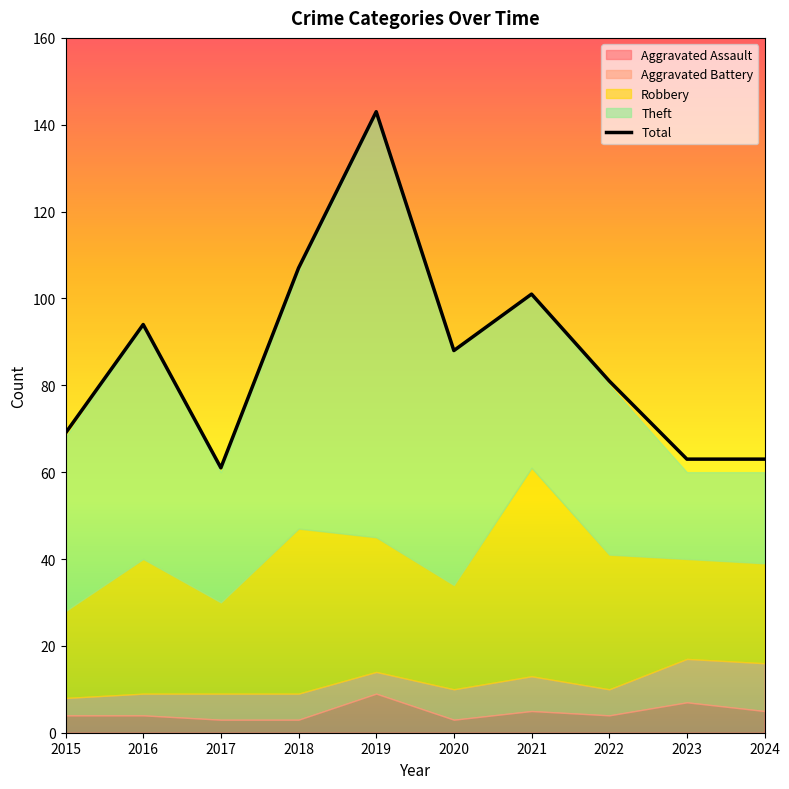

The value at 2022 is 81. True or false?

True